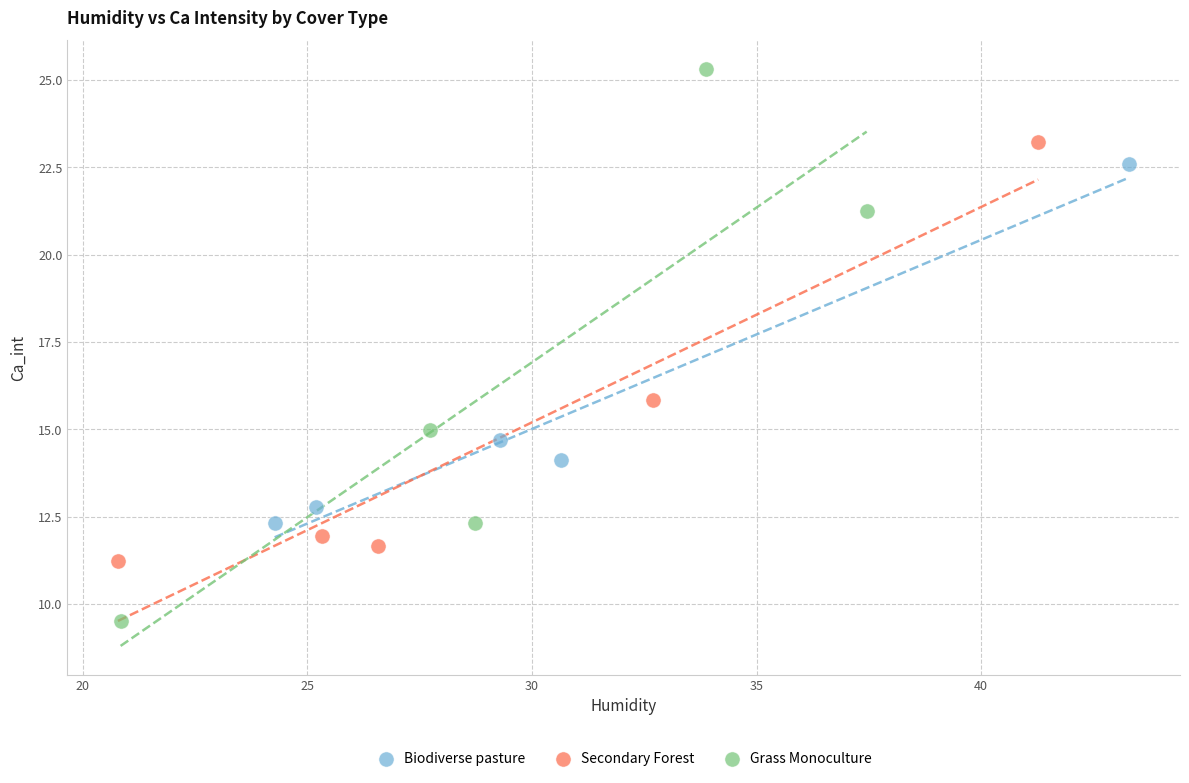

Which series has the widest spread of Y values?

Grass Monoculture